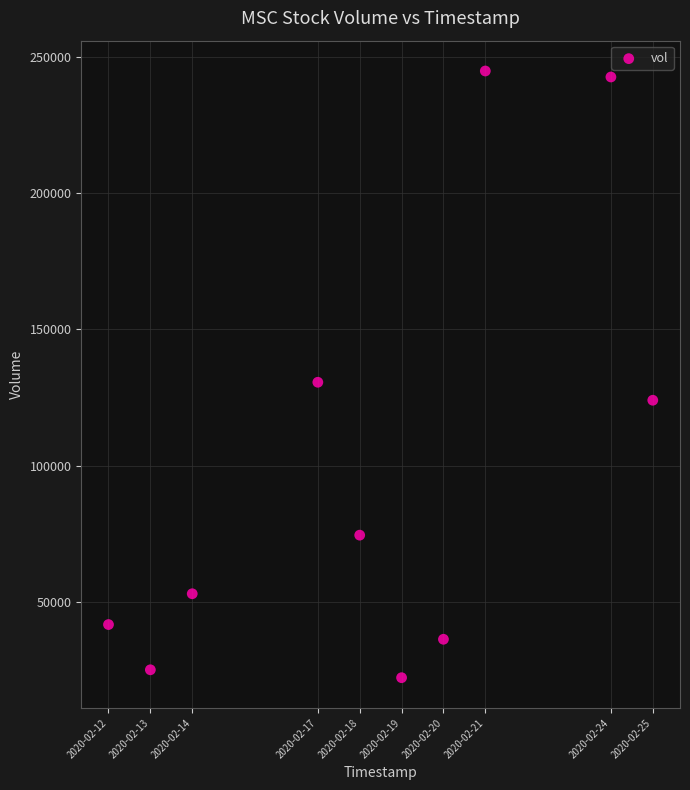

What Y value in the scatter plot is closest to 133500?

130600